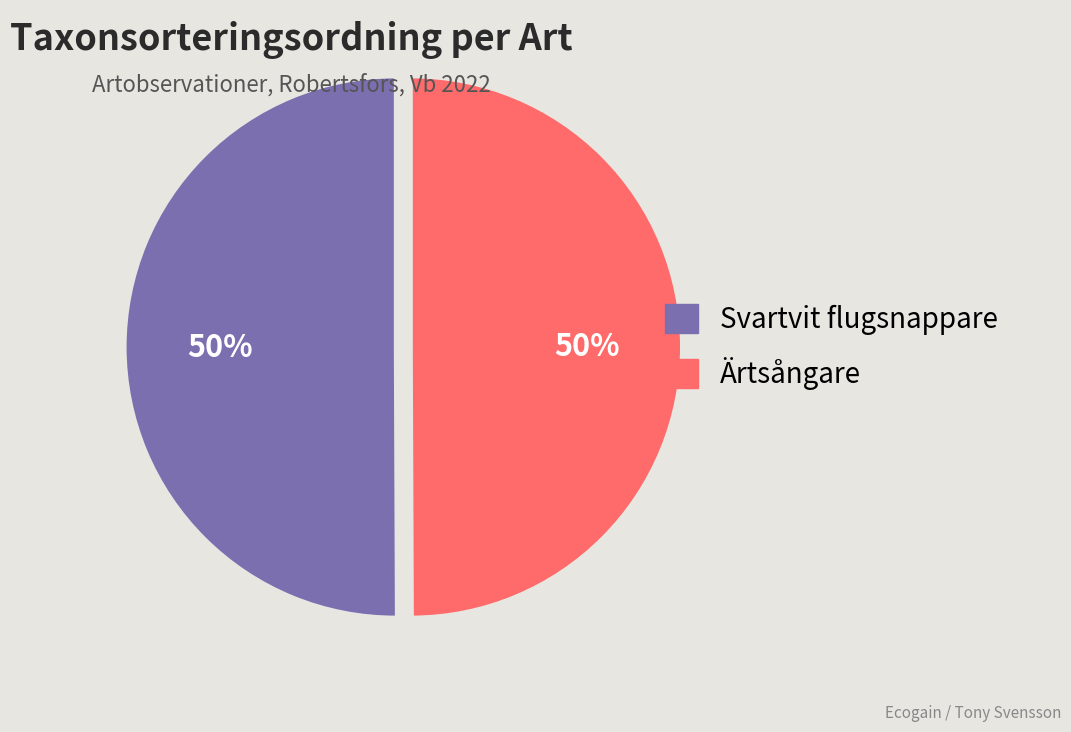

Combined, do Ärtsångare and Svartvit flugsnappare account for over 50%?

Yes